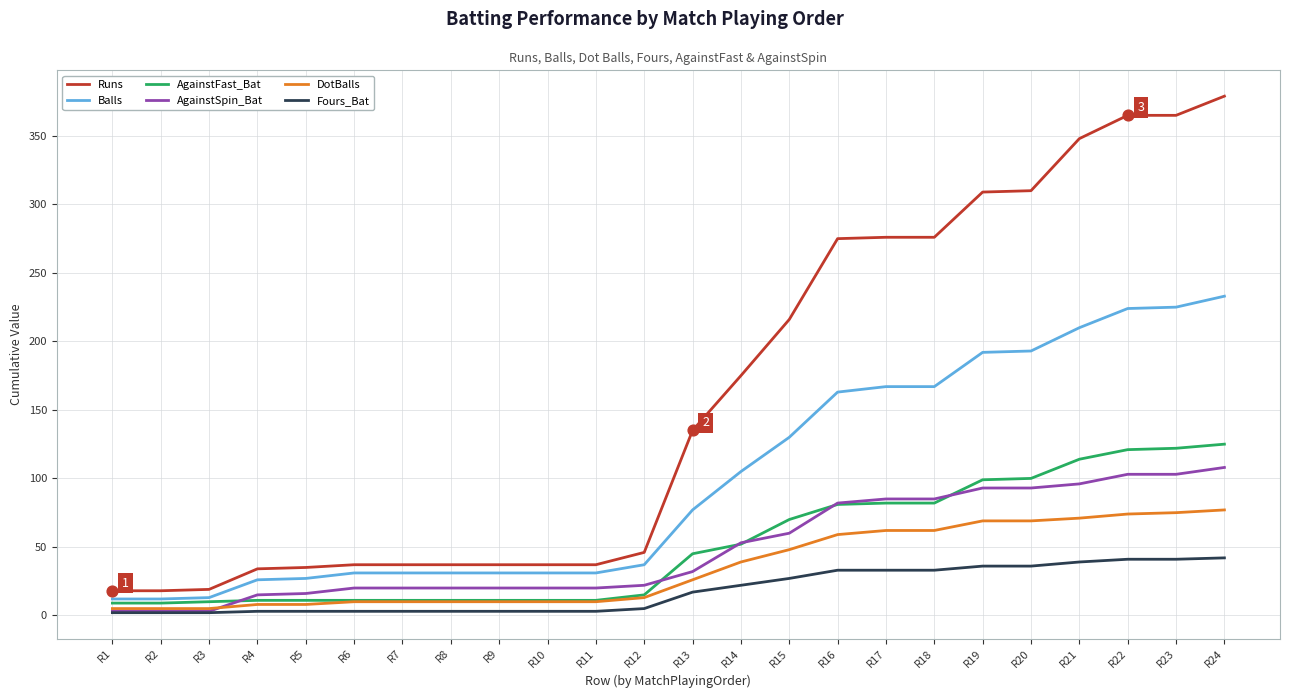

At how many categories does at least one series exceed 7?

24